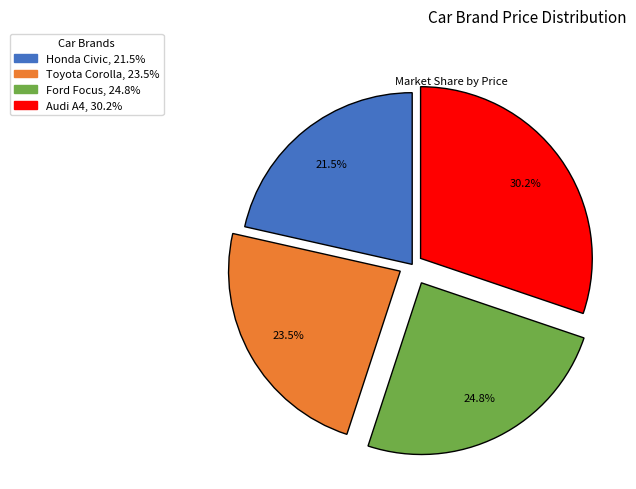

Rank the categories by value from lowest to highest.

Honda Civic, Toyota Corolla, Ford Focus, Audi A4